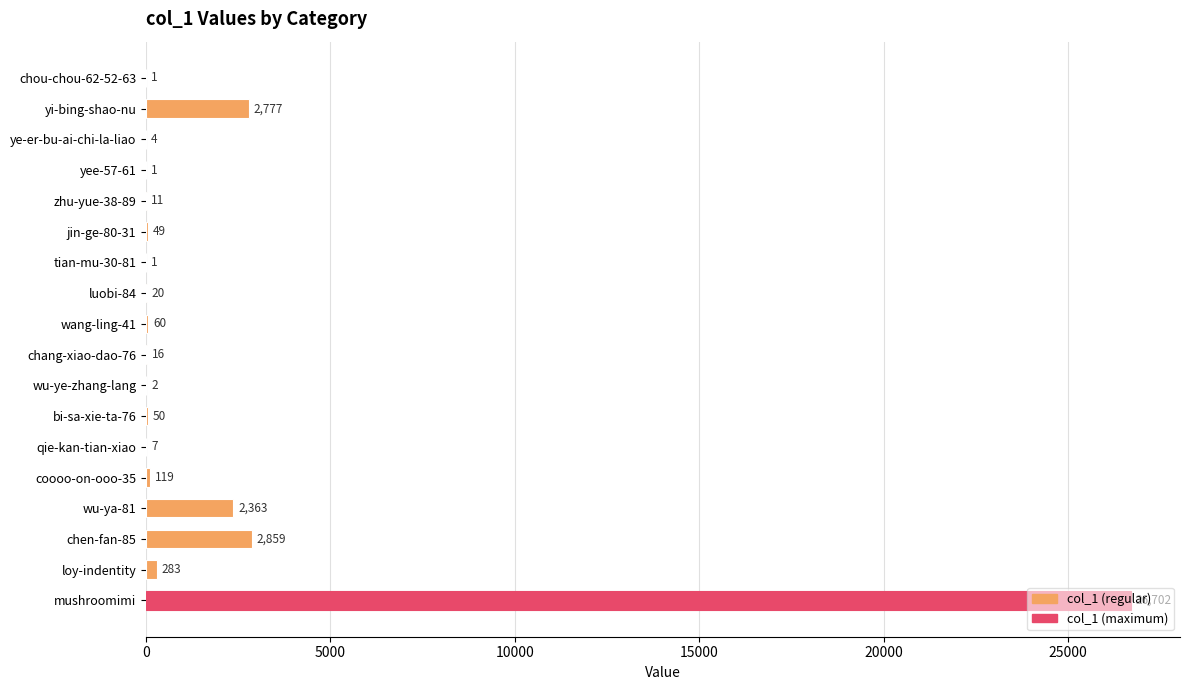

What is the maximum value shown in the chart?

26702